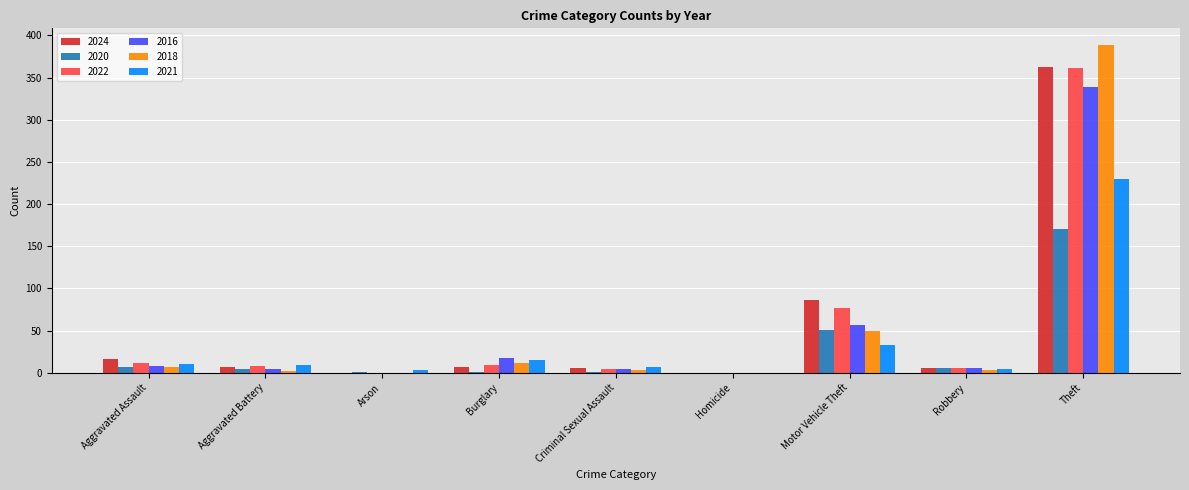

At which category is the sum across all series the highest?

Theft